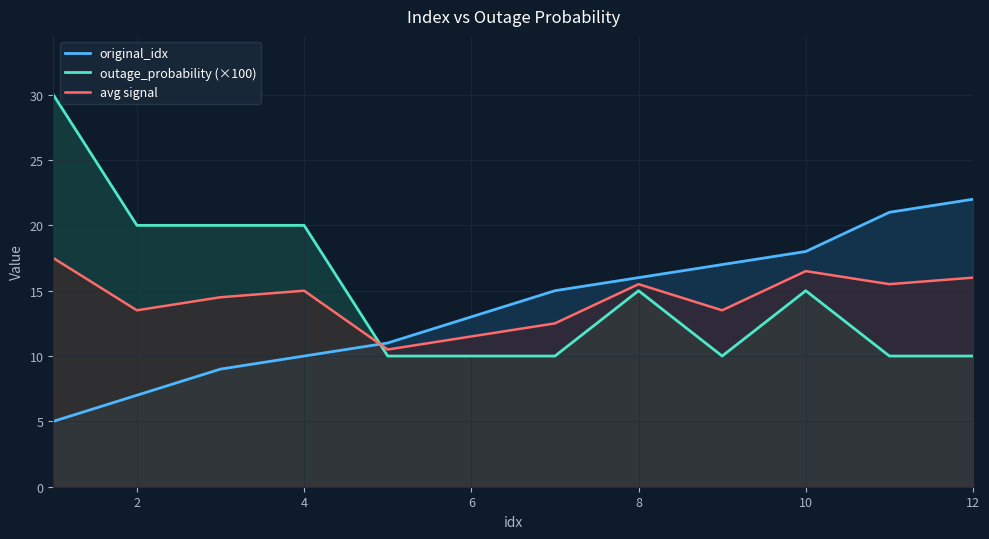

Which series has the widest spread of values?

outage_probability (×100)